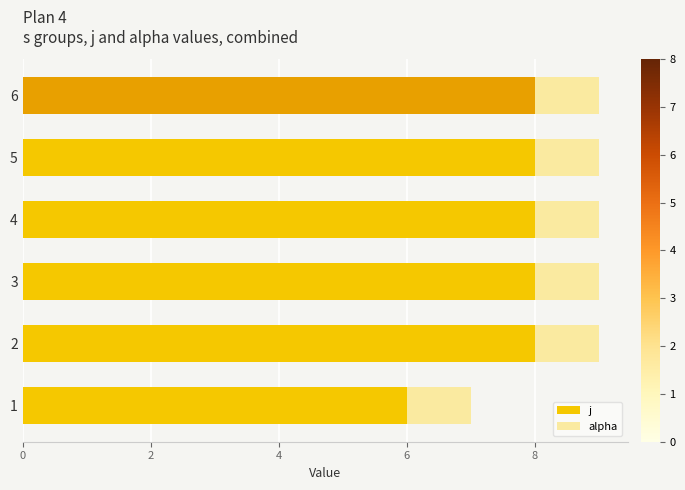

The j series shows 8 at 4. True or false?

True